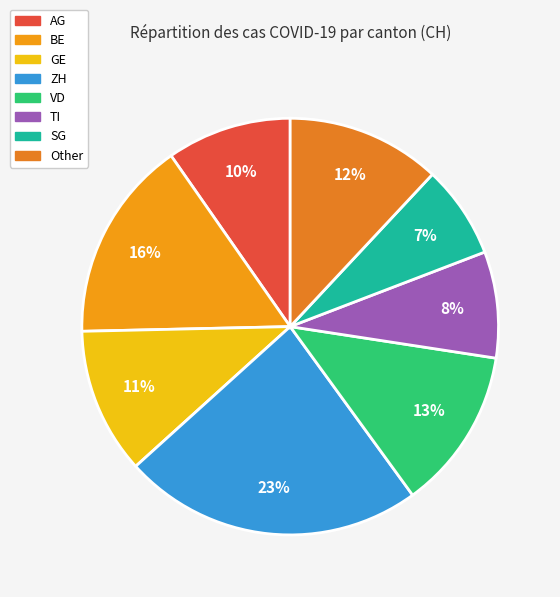

To the nearest percent, what portion does GE represent?

11%